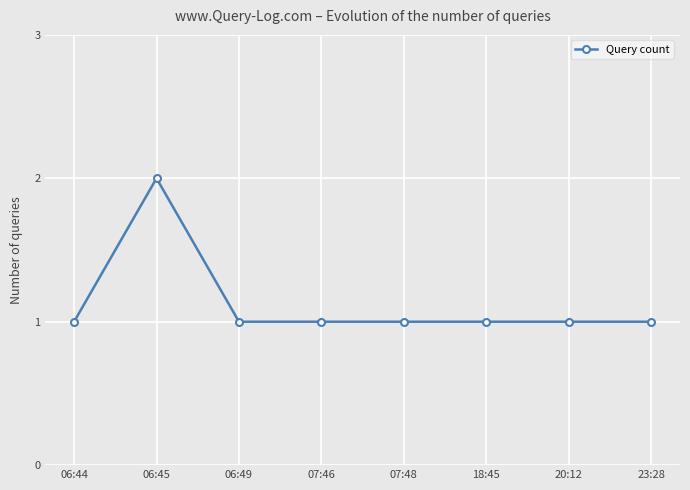

What value does the data have at 07:48?

1